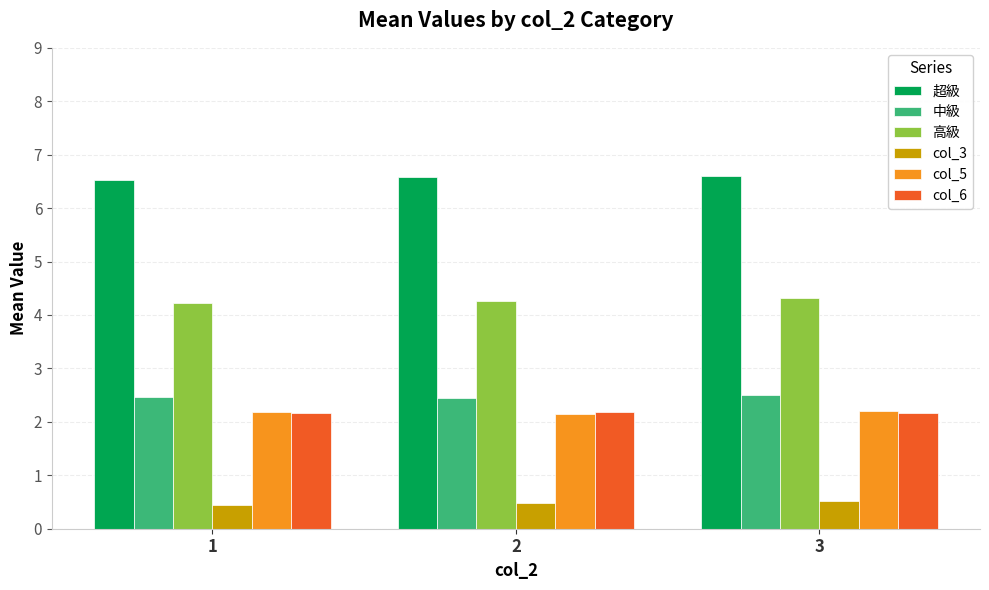

What is the maximum value shown in the chart?

6.6